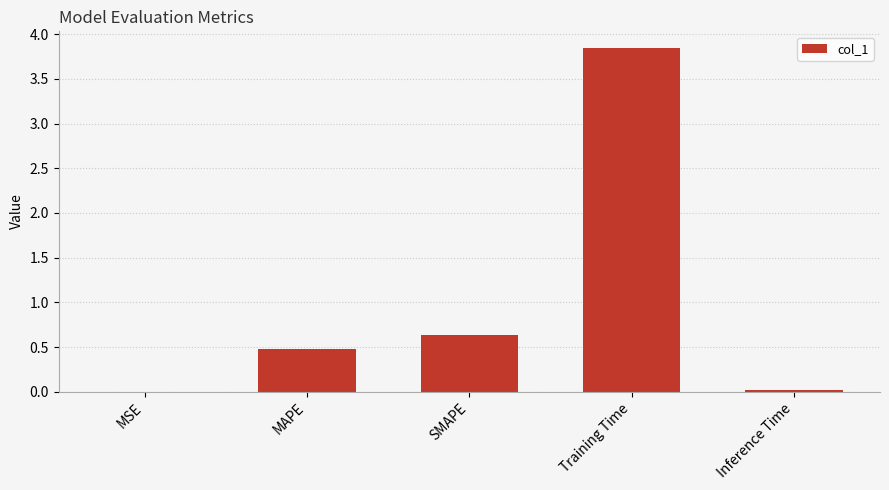

What is the sum of all values?

5.0